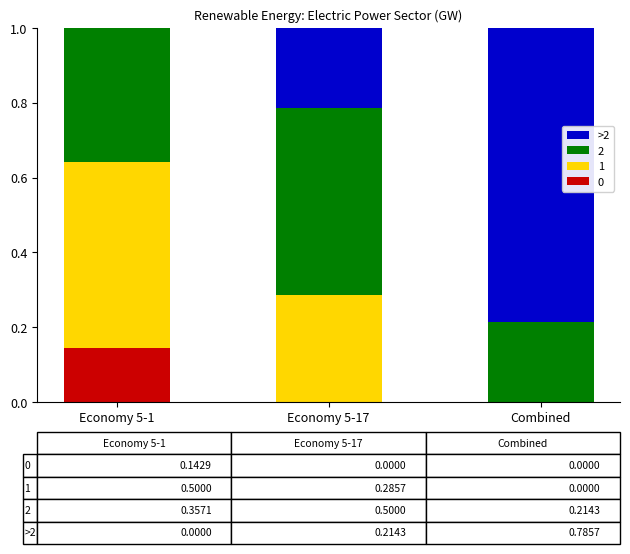

What is the total value across all series at Economy 5-17?

1.0